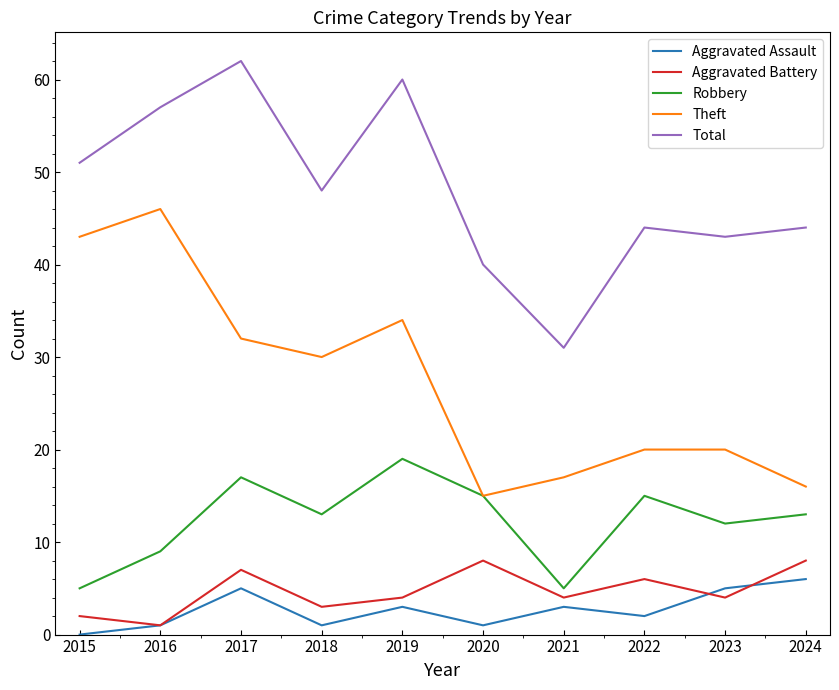

Where does the Total series first go above 48?

2015